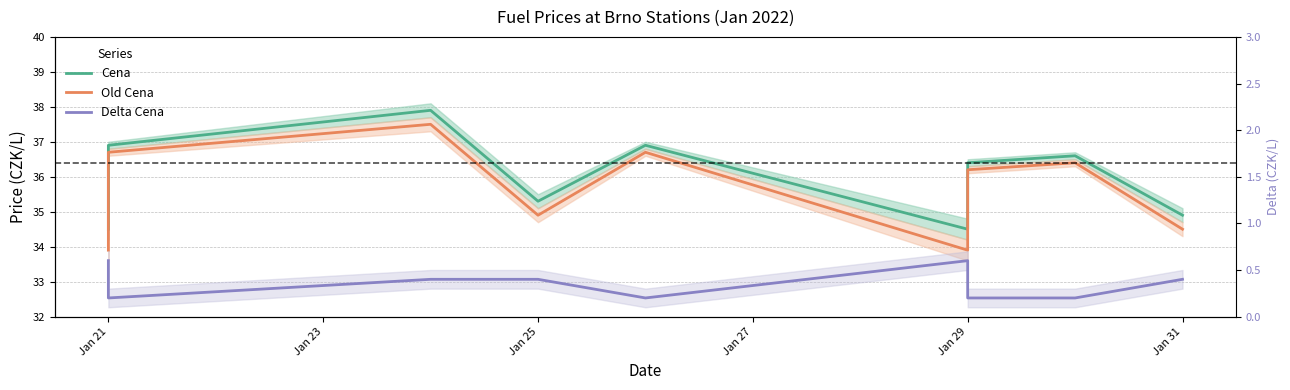

At how many categories does at least one series exceed 20?

9